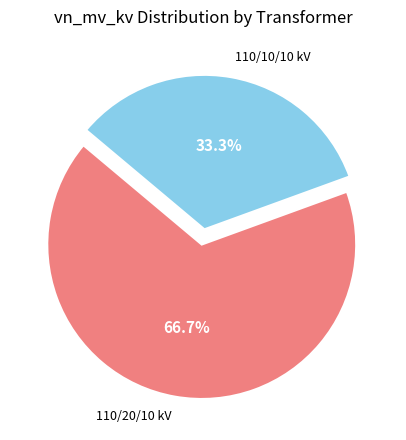

Is there any slice that represents more than half of the pie?

Yes